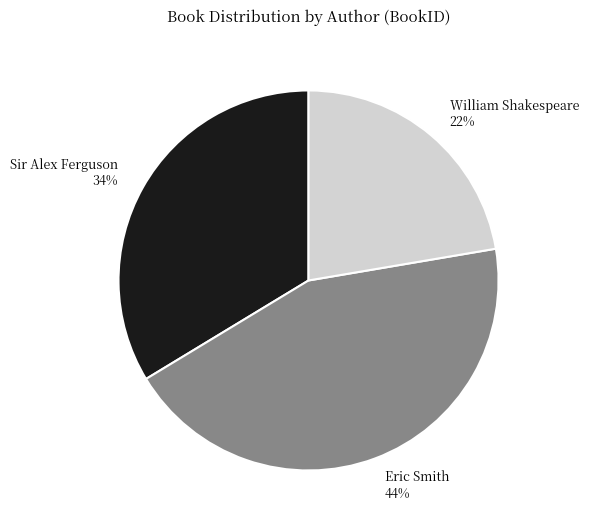

True or false: Sir Alex Ferguson accounts for 25% of the total.

False